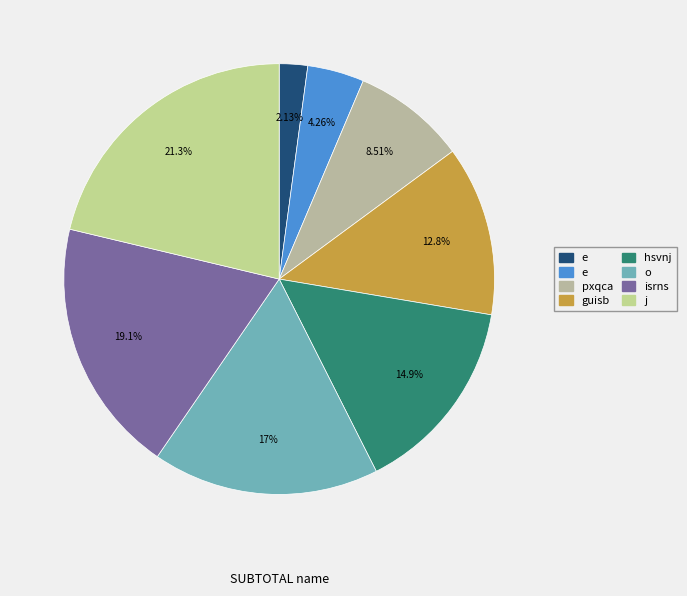

What is the smallest slice in the pie chart?

e